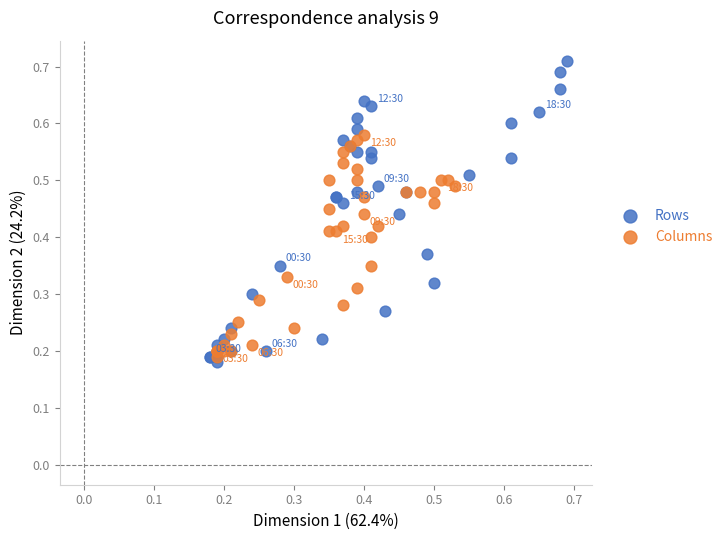

Which series contains the lowest Y value?

Rows